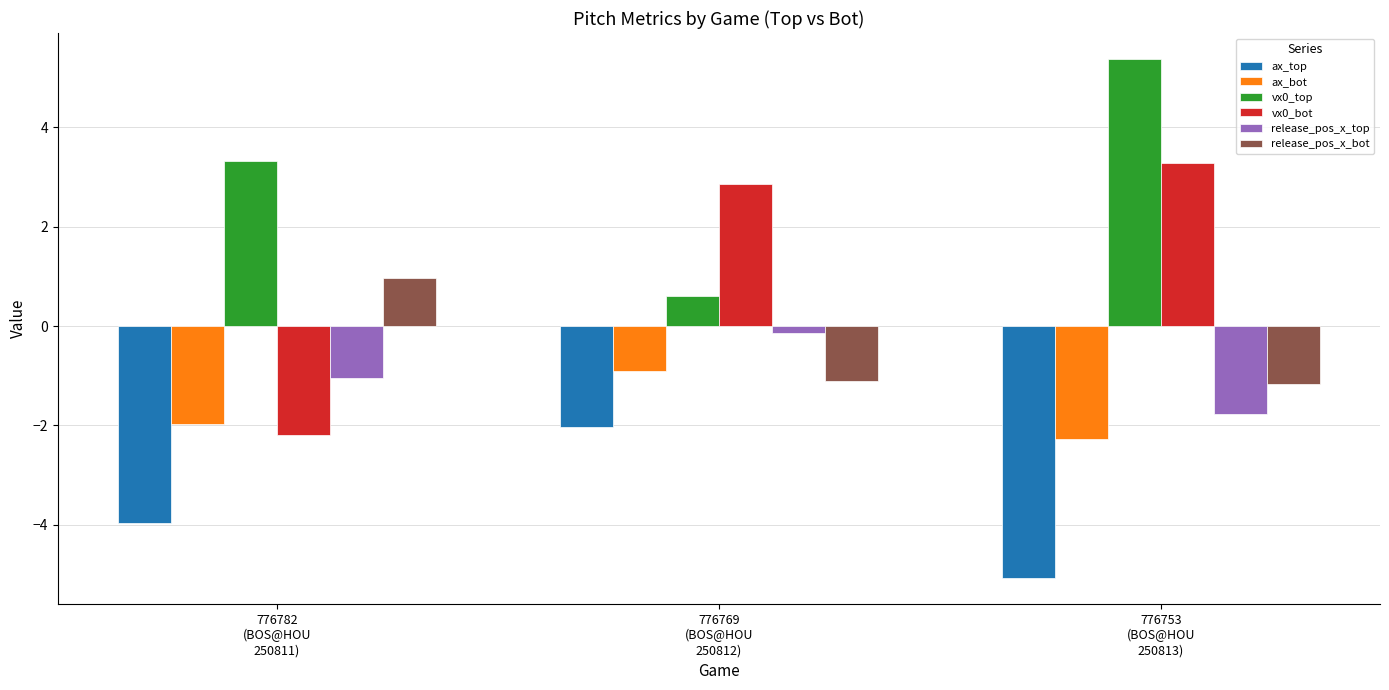

Is the value of release_pos_x_top at 776769
(BOS@HOU
250812) greater than the value of vx0_bot at 776753
(BOS@HOU
250813)?

No